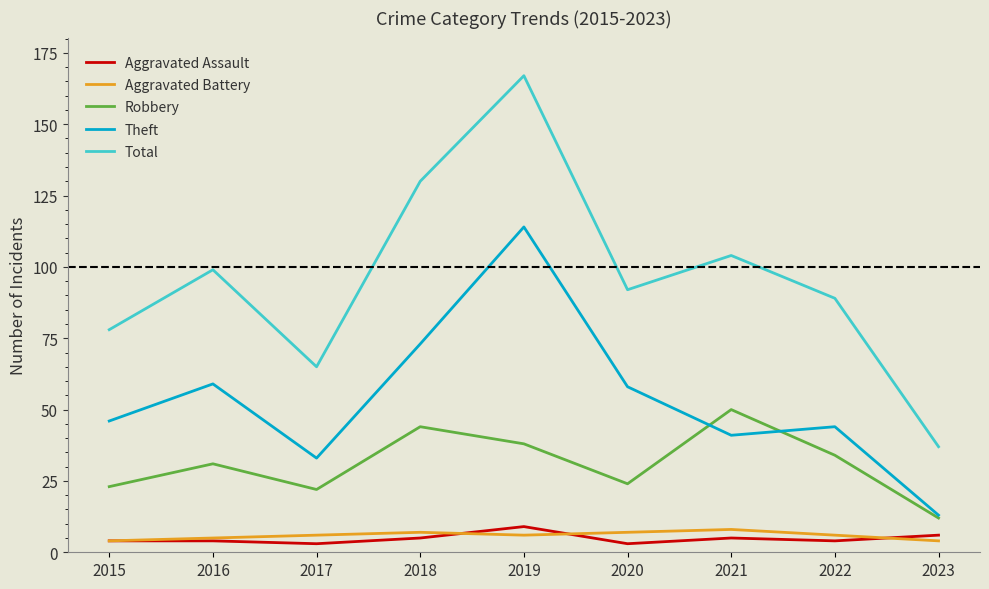

Which series changed the most between 2018 and 2020?

Total